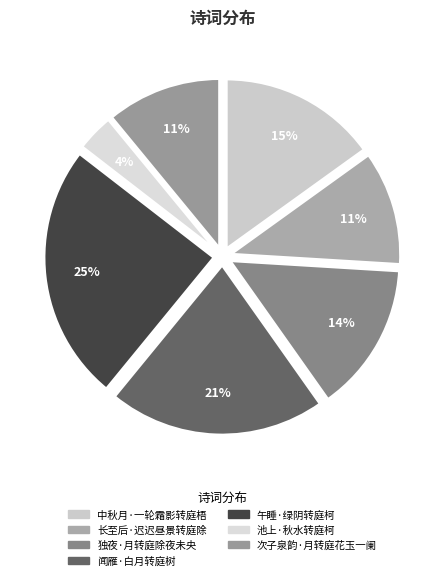

Is it true that 中秋月·一轮霜影转庭梧 is 2% of the pie?

False